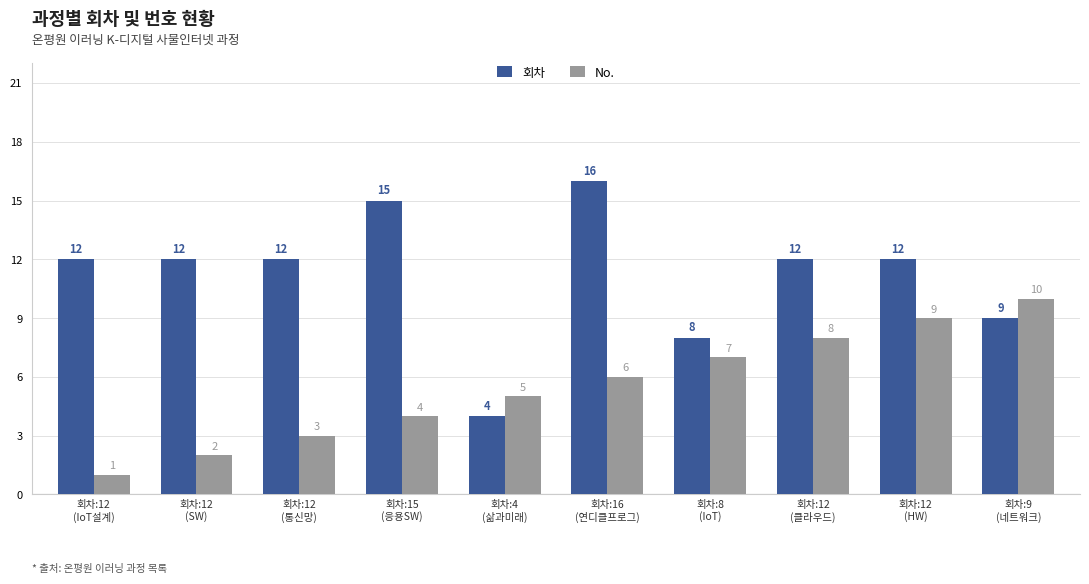

Where is 회차 nearest to the value 10?

회차:9
(네트워크)